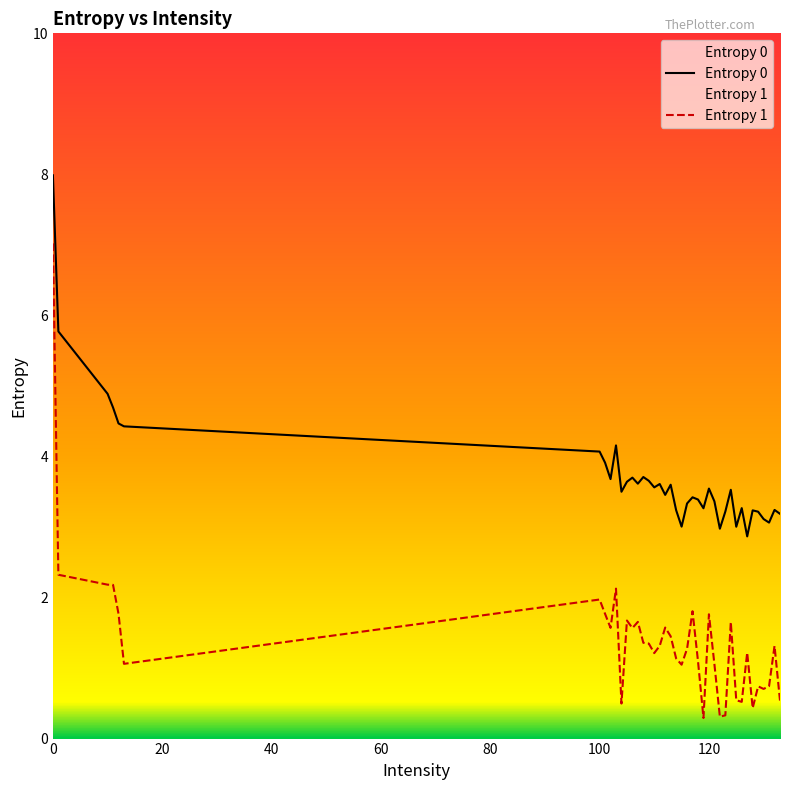

Which series has the largest range (max minus min)?

Entropy 1